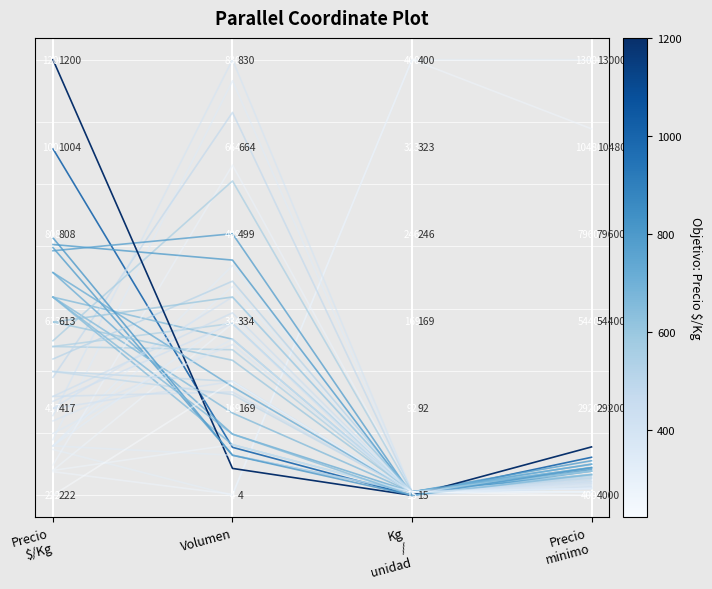

What position from the left is Kg
/
unidad?

3